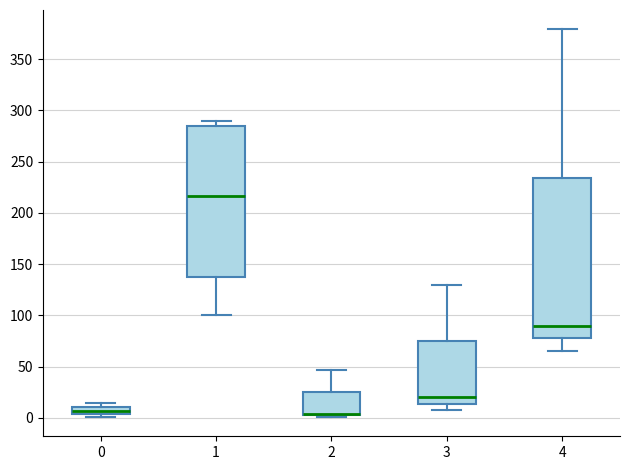

Where is the lower edge of the box at x = 2 on the y-axis? The values are not printed on the chart, so give them approximately, as read against the axis.

5